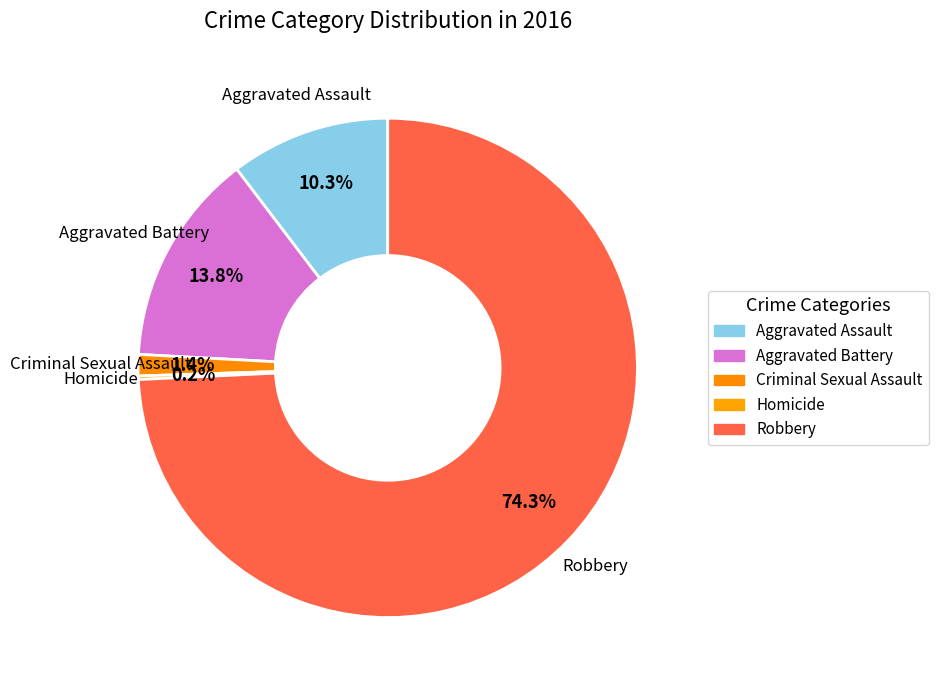

What percentage is NOT represented by Criminal Sexual Assault?

98.6%